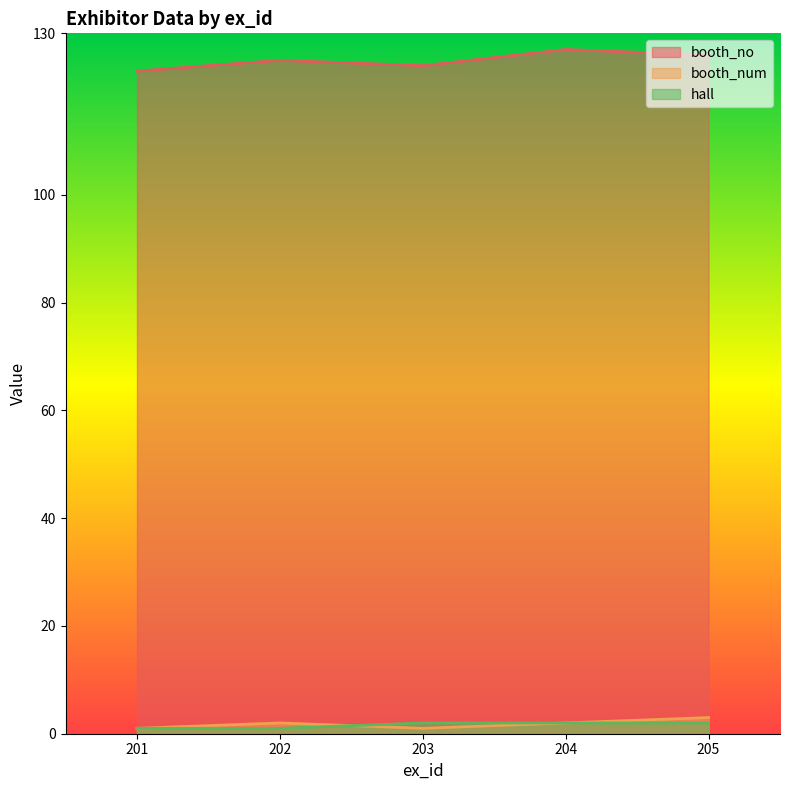

Which has a higher value, 205 or 201?

205